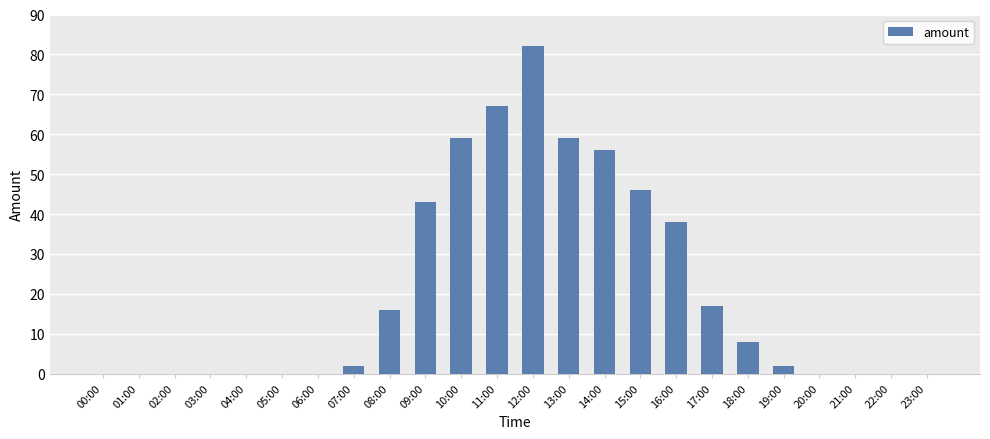

Reading right to left, extract all data points from this chart.

0	0	0	0	2	8	17	38	46	56	59	82	67	59	43	16	2	0	0	0	0	0	0	0